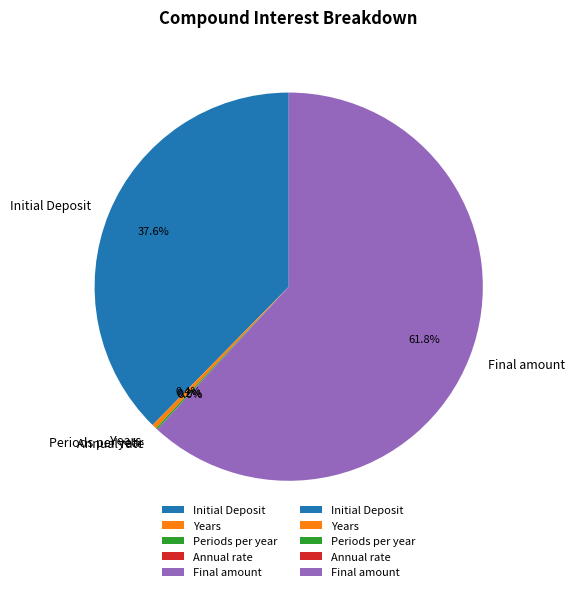

To the nearest percent, what is the difference between the Years and Initial Deposit slice percentages?

37%